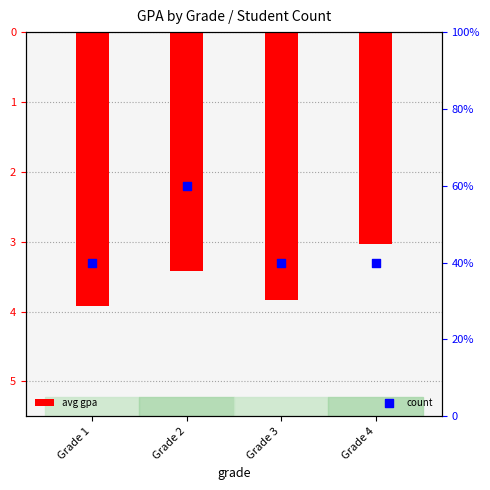

Which series has the largest total across all categories?

count